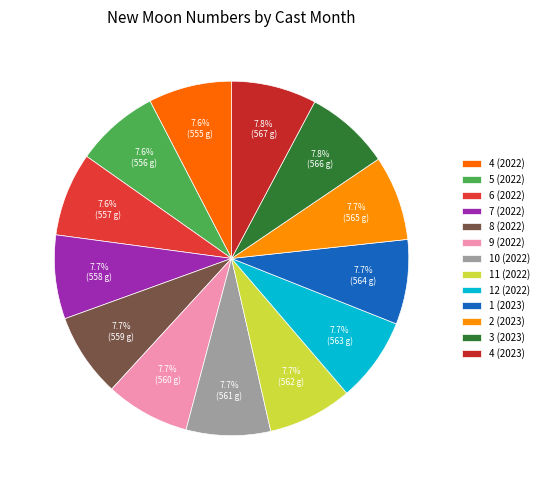

Is it true that 8 (2022) is 14% of the pie?

False